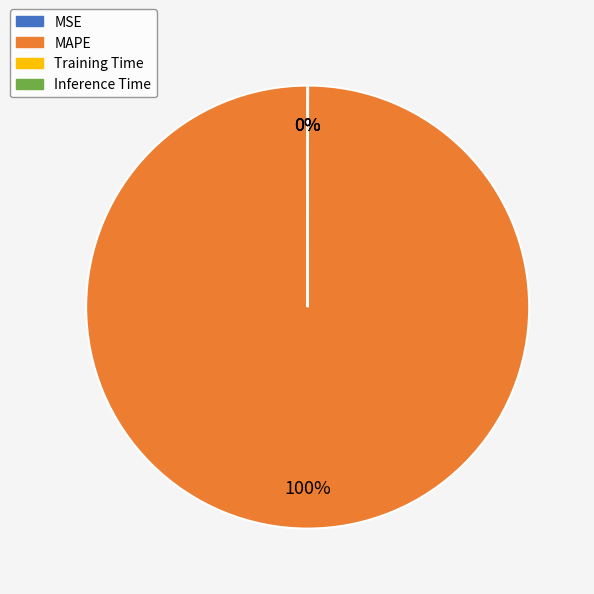

Is there a majority slice in this chart?

Yes